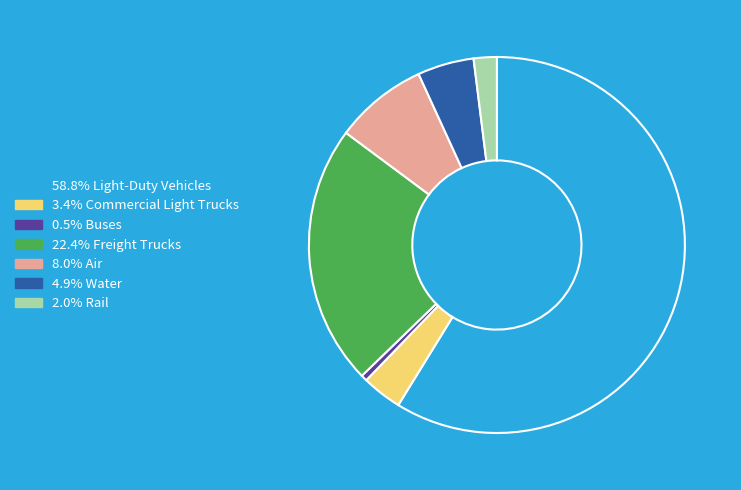

Which slice represents more than half of the pie?

Light-Duty Vehicles